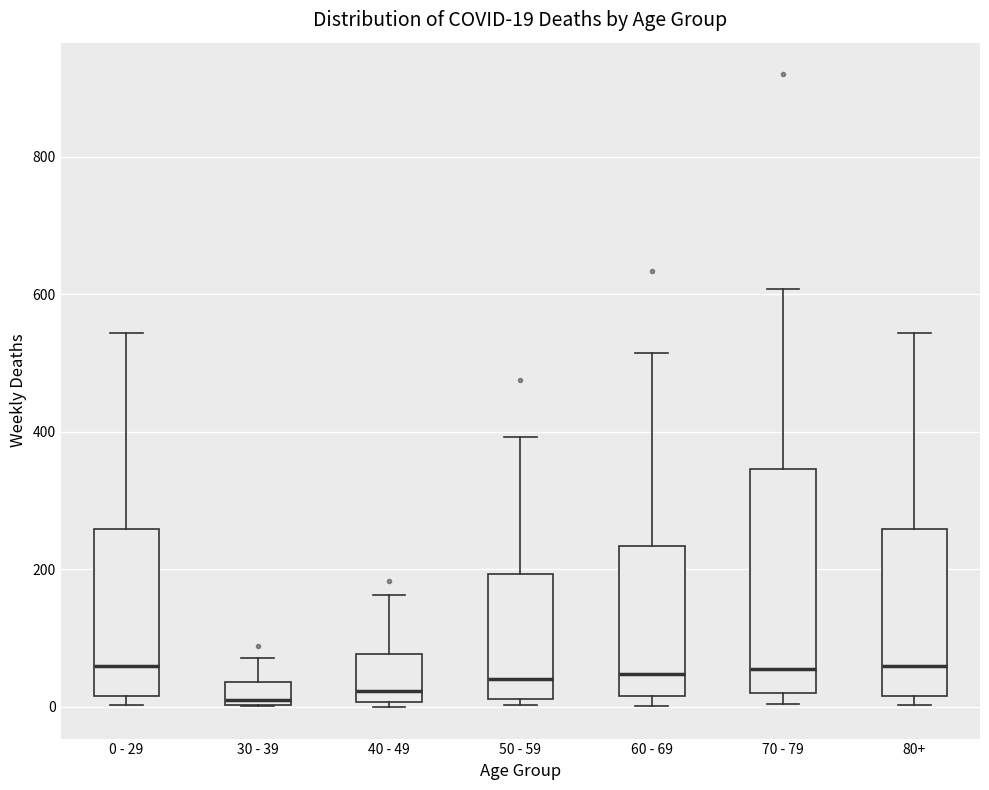

Which box is the tallest, from its lower edge to its upper edge?

70 - 79